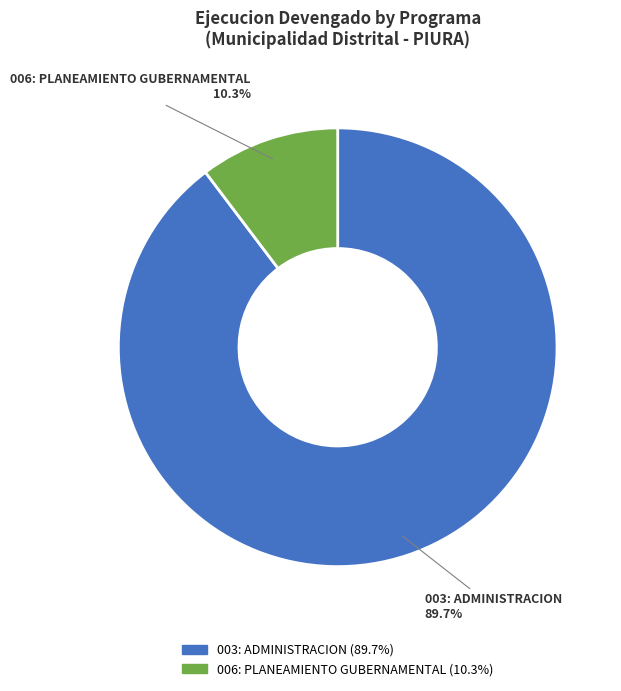

Between 006: PLANEAMIENTO GUBERNAMENTAL and 003: ADMINISTRACION, which is larger?

003: ADMINISTRACION